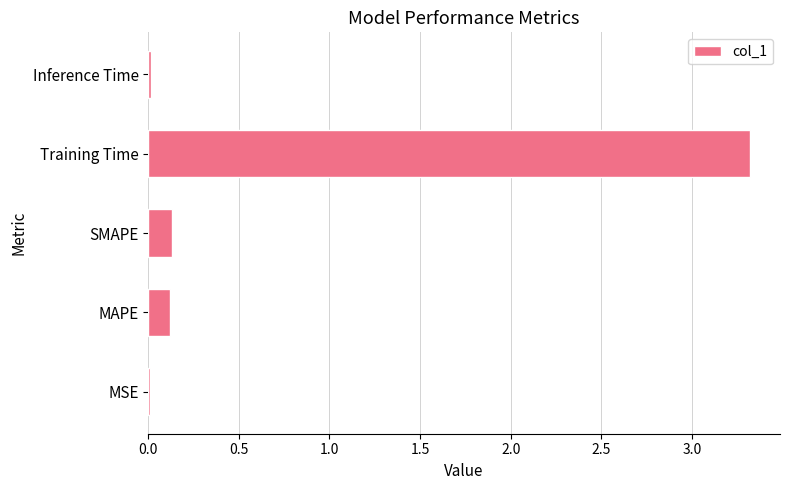

True or false: the data shows 0.0 at MSE.

True